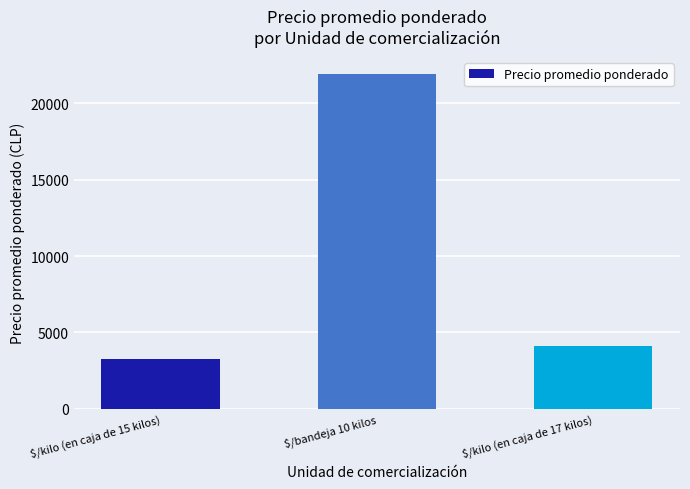

Reading right to left, extract all data points from this chart.

$/kilo (en caja de 17 kilos)=4083	$/bandeja 10 kilos=21950	$/kilo (en caja de 15 kilos)=3247